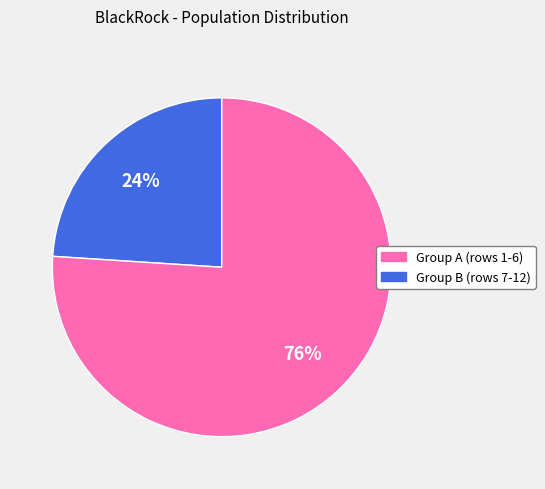

Is there a majority slice in this chart?

Yes